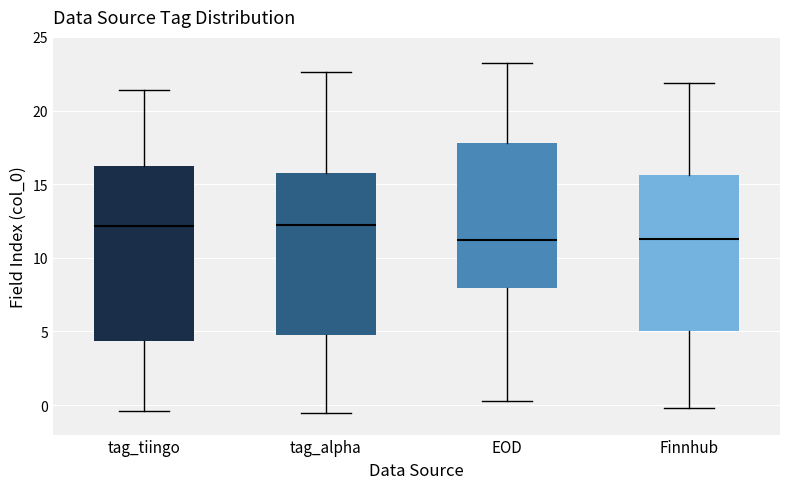

Which box is the tallest, from its lower edge to its upper edge?

tag_tiingo